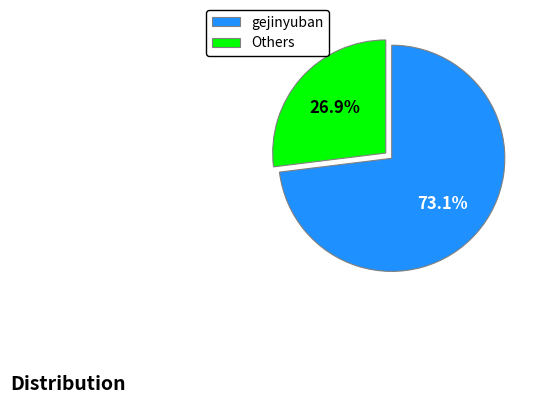

How much of the chart is everything except gejinyuban?

26.9%